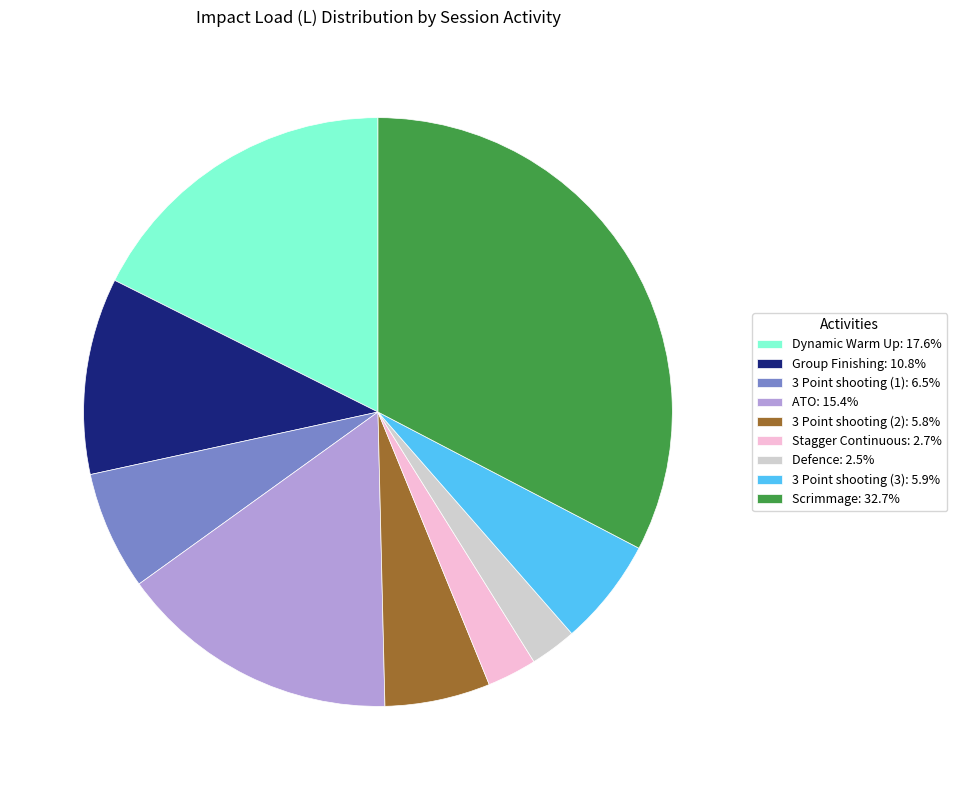

Does 3 Point shooting (2): 5.8% account for over 50% of the chart?

No